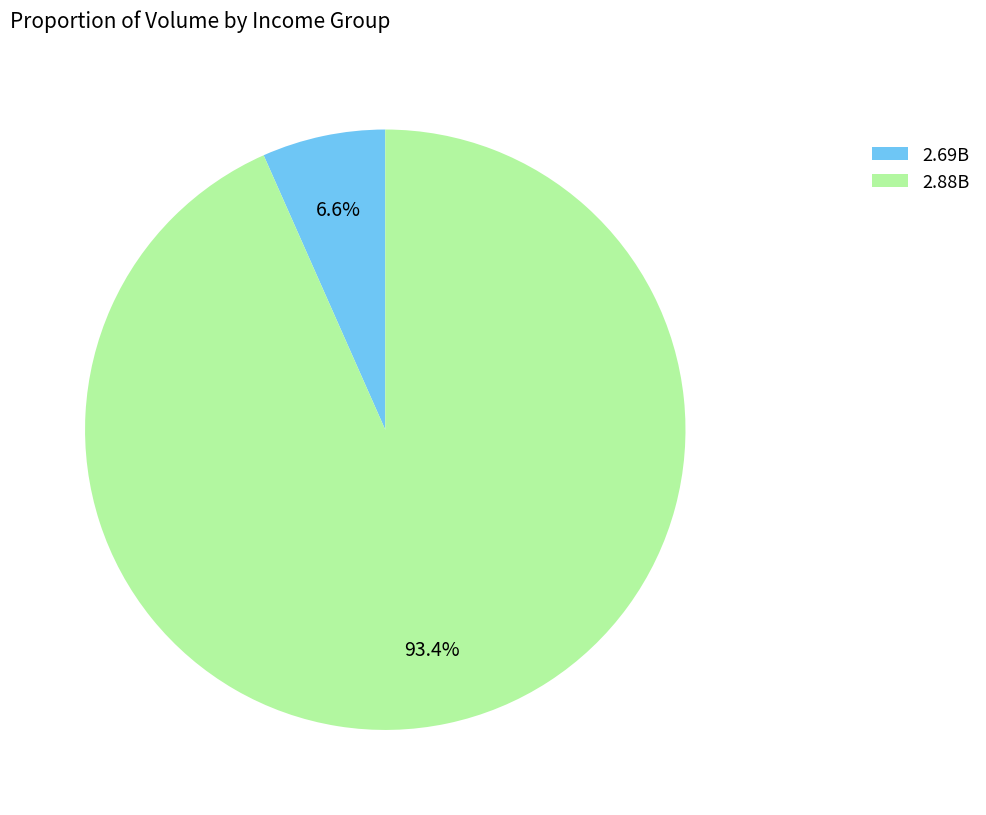

Is the sum of 2.69B and 2.88B greater than half?

Yes